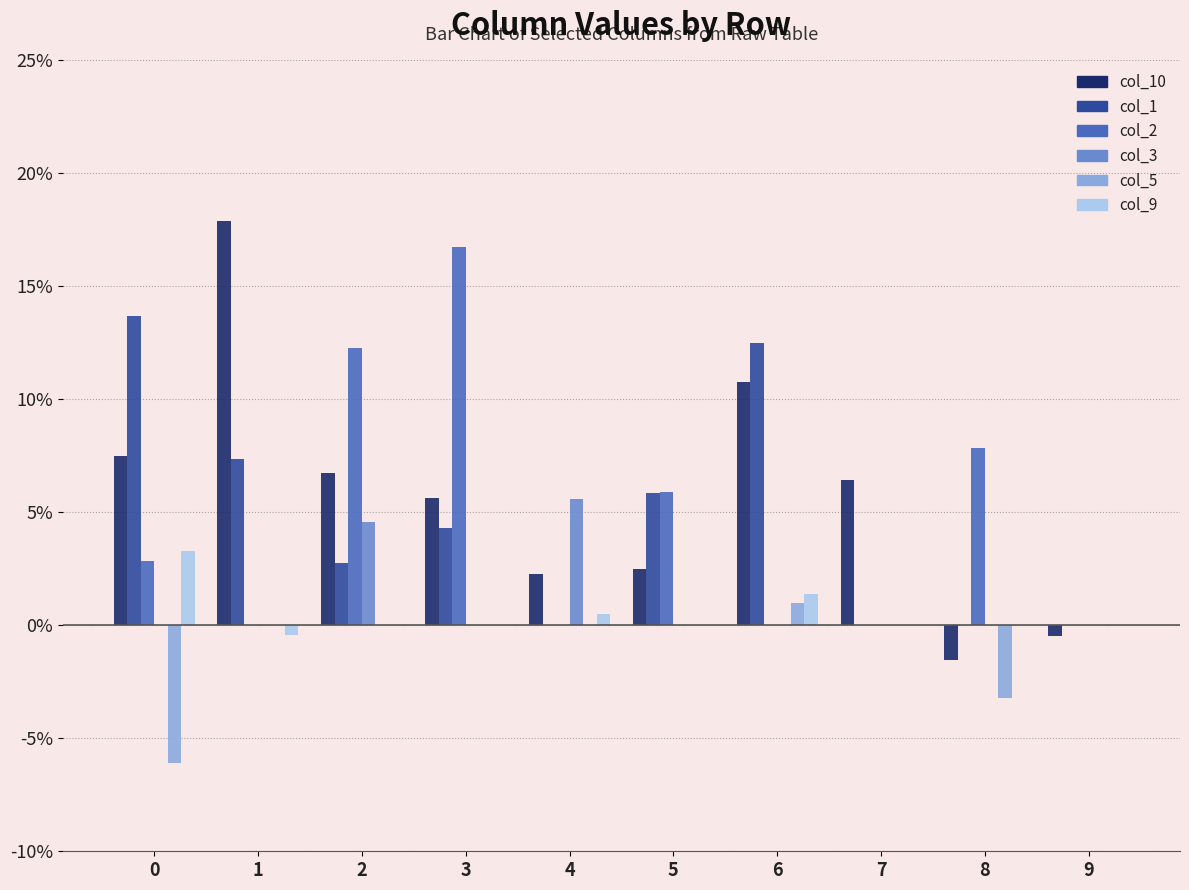

Reading left to right, list all the values displayed in this chart.

col_10: 0=0.1	1=0.2	2=0.1	3=0.1	4=0.0	5=0.0	6=0.1	7=0.1	8=-0.0	9=-0.0
col_1: 0=0.1	1=0.1	2=0.0	3=0.0	4=0.0	5=0.1	6=0.1	7=0.0	8=0.0	9=0.0
col_2: 0=0.0	1=0.0	2=0.1	3=0.2	4=0.0	5=0.1	6=0.0	7=0.0	8=0.1	9=0.0
col_3: 0=0.0	1=0.0	2=0.0	3=0.0	4=0.1	5=0.0	6=0.0	7=0.0	8=0.0	9=0.0
col_5: 0=-0.1	1=0.0	2=0.0	3=0.0	4=0.0	5=0.0	6=0.0	7=0.0	8=-0.0	9=0.0
col_9: 0=0.0	1=-0.0	2=0.0	3=0.0	4=0.0	5=0.0	6=0.0	7=0.0	8=0.0	9=0.0